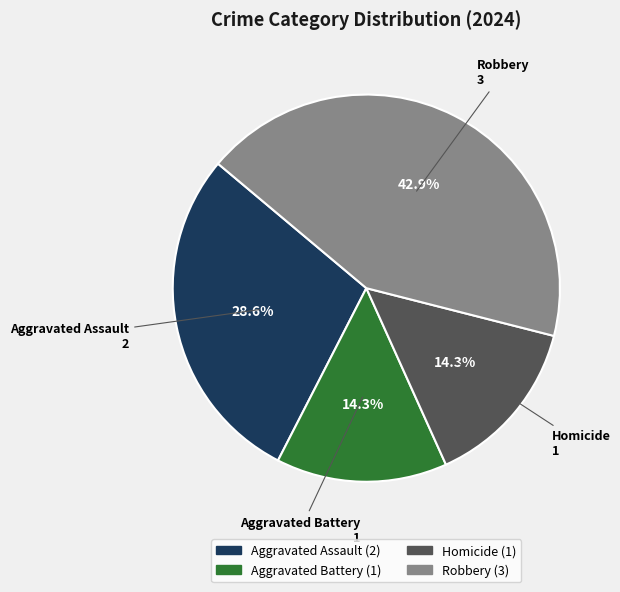

To the nearest percent, what is the average slice percentage?

25%